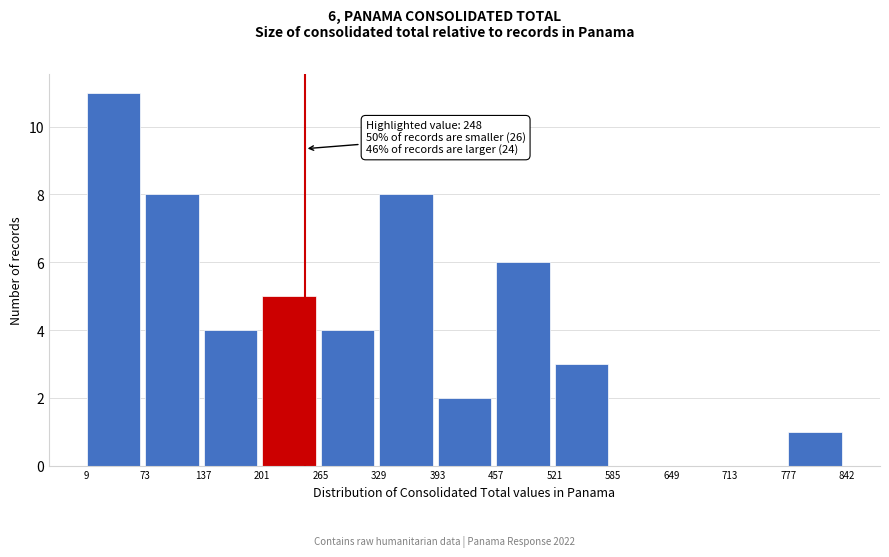

Which range on the x-axis has the tallest bar?

9 to 73